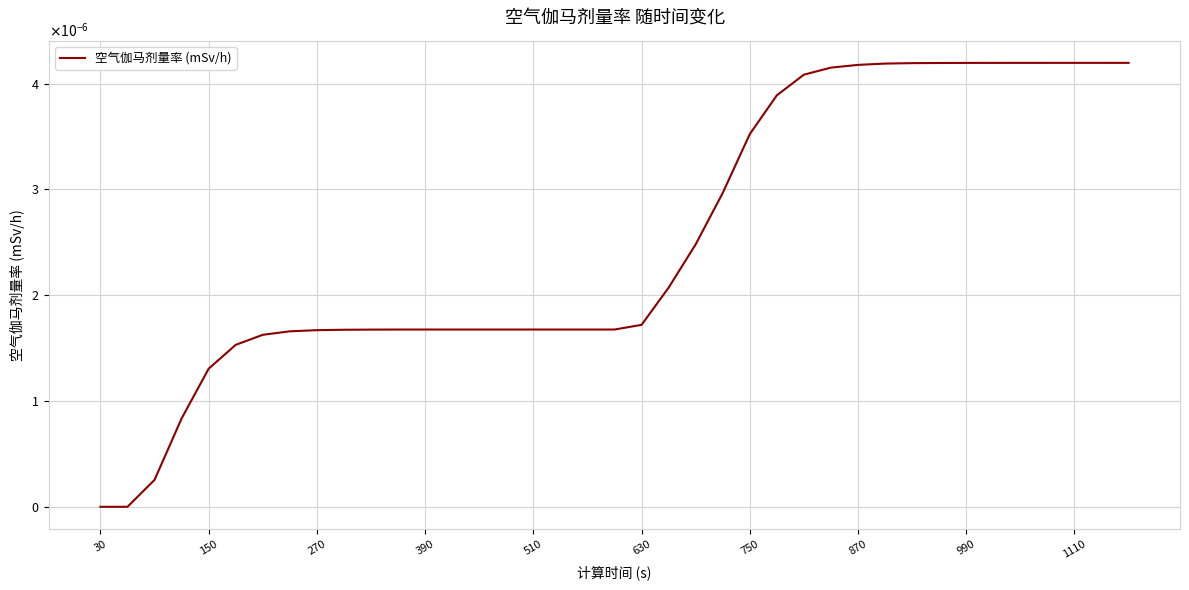

Is this an area chart (filled region under the line)?

No